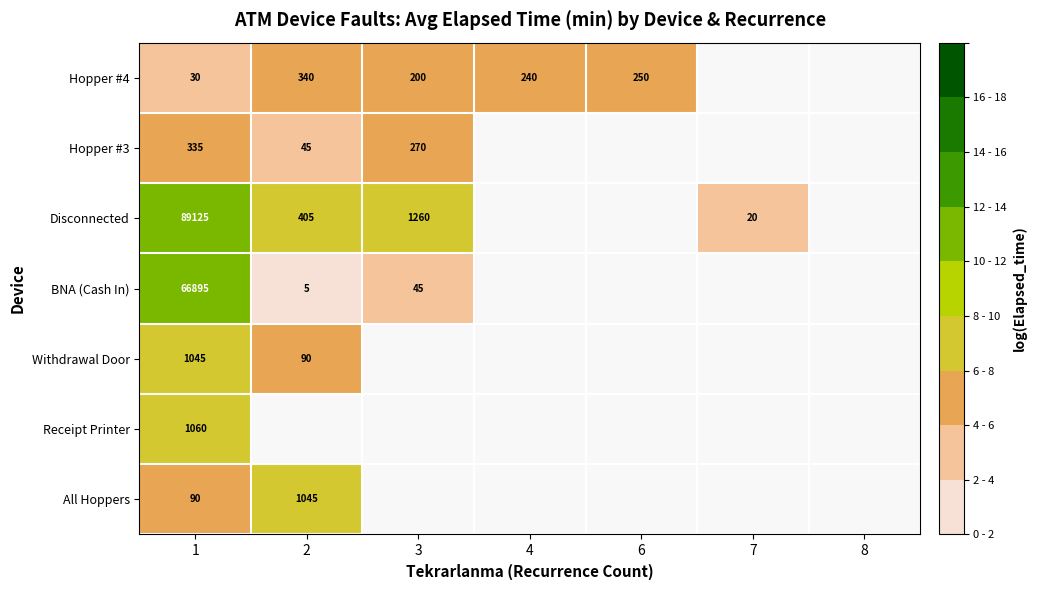

Which category has the lowest value in the Disconnected series?

7